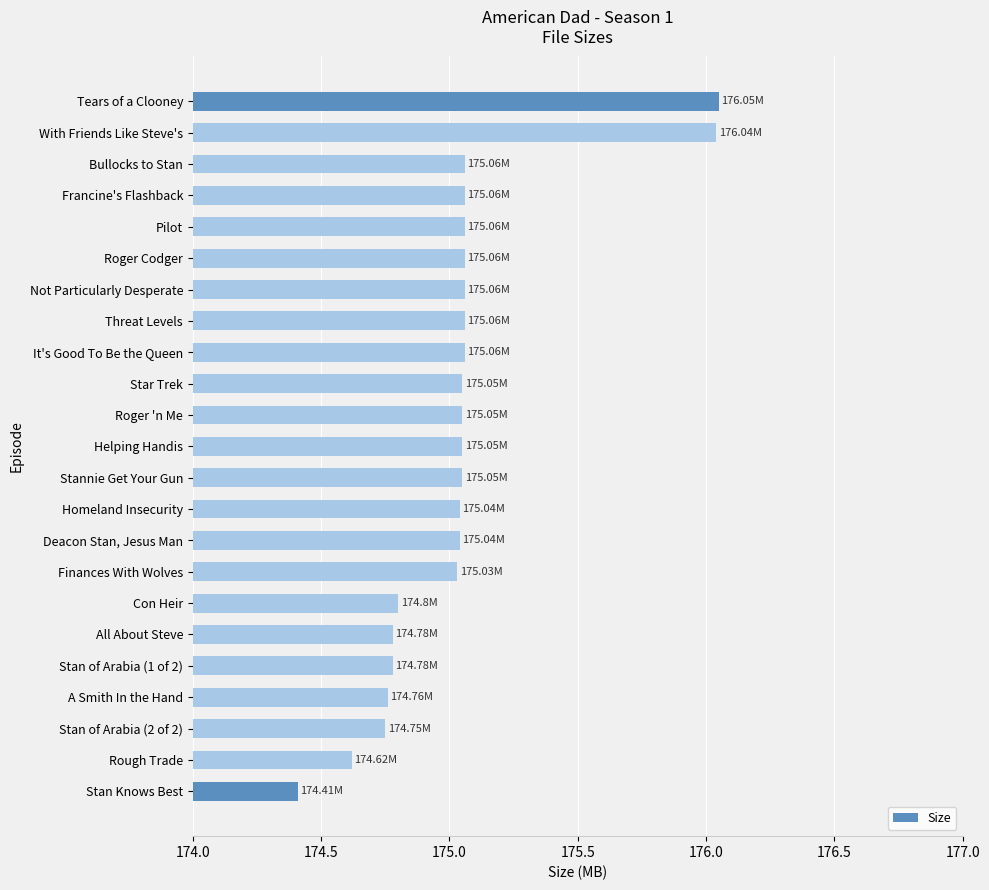

How many values are below 175?

7